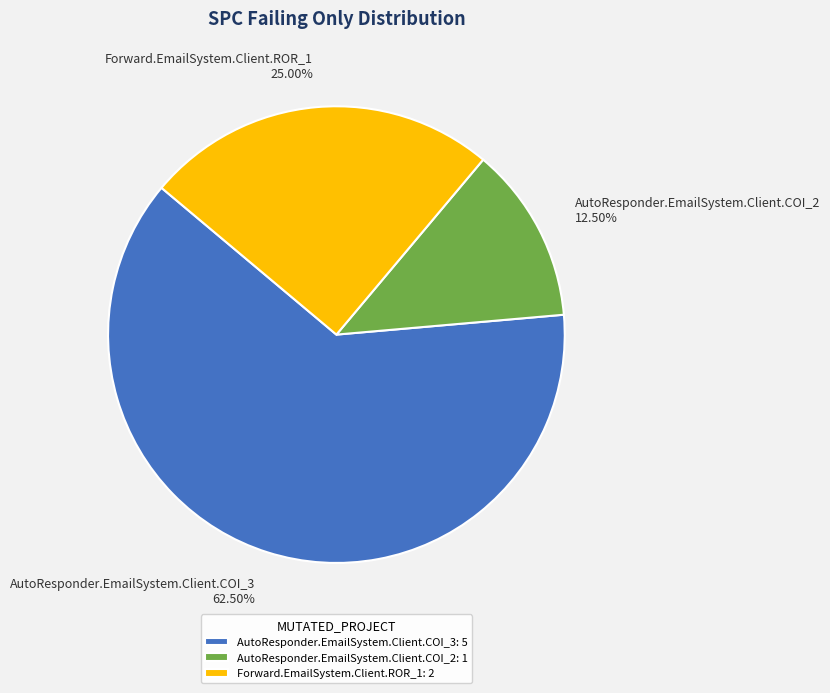

Do AutoResponder.EmailSystem.Client.COI_3 and Forward.EmailSystem.Client.ROR_1 together represent more than half of the pie?

Yes